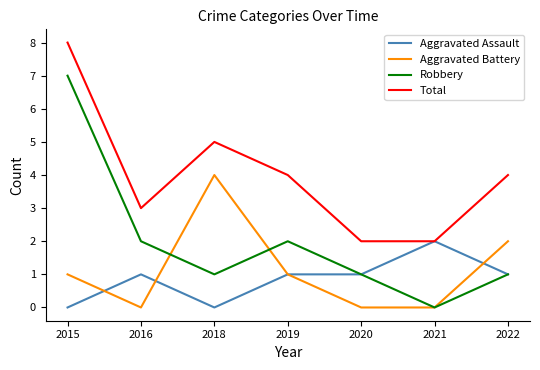

Which series has the largest range (max minus min)?

Robbery